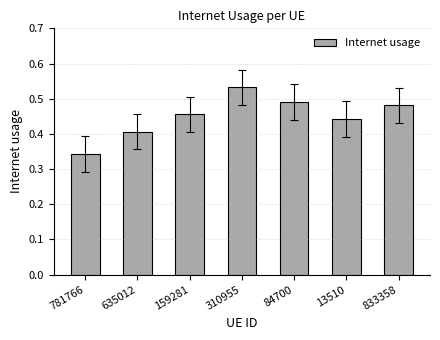

Which category has the lowest value across all series?

781766